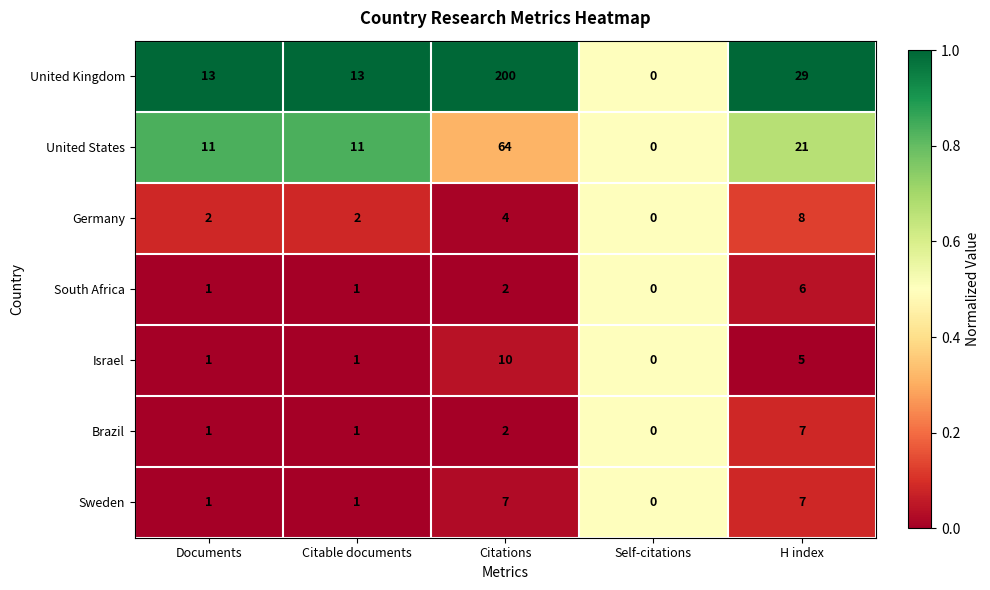

True or false: United Kingdom has a value of 5 at Documents.

False